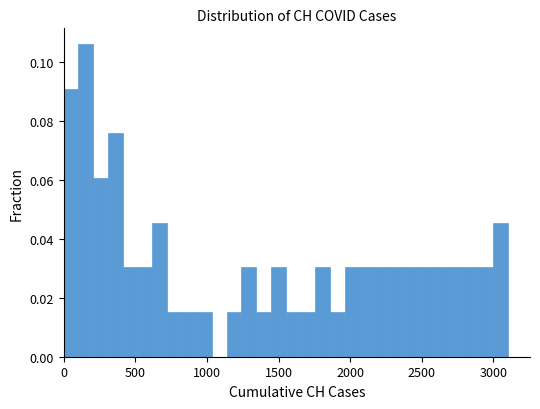

Read against the x-axis, roughly where is the centre of the tallest bar?

150